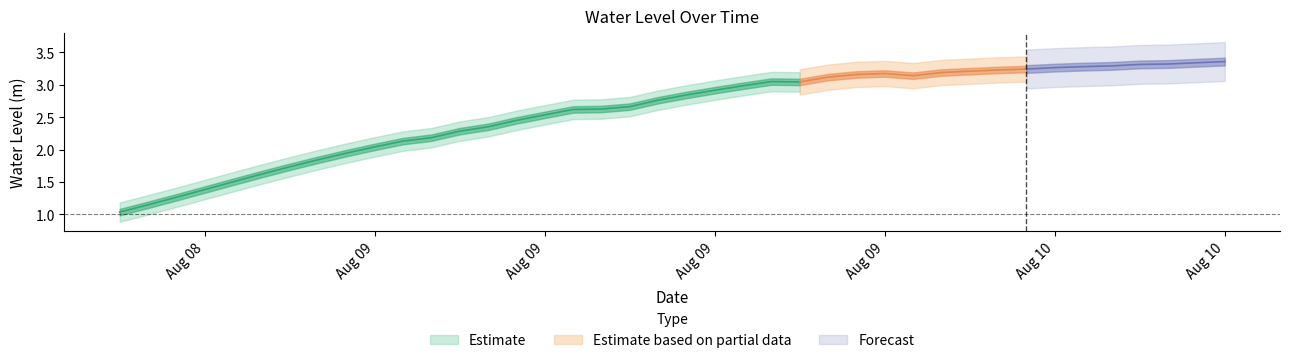

Reading left to right, list all the values displayed in this chart.

1.0	1.1	1.3	1.4	1.5	1.6	1.7	1.8	1.9	2.0	2.1	2.2	2.3	2.4	2.5	2.5	2.6	2.6	2.7	2.8	2.8	2.9	3.0	3.0	3.0	3.1	3.2	3.2	3.1	3.2	3.2	3.2	3.2	3.3	3.3	3.3	3.3	3.3	3.3	3.4